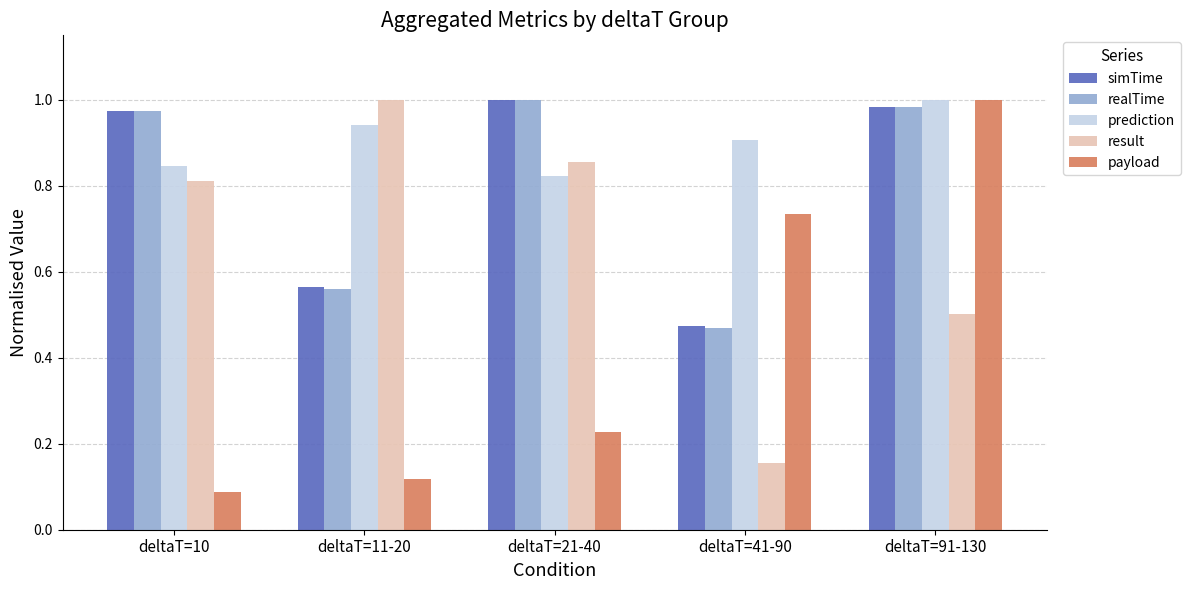

Between deltaT=11-20 and deltaT=41-90, which series saw the biggest shift?

result